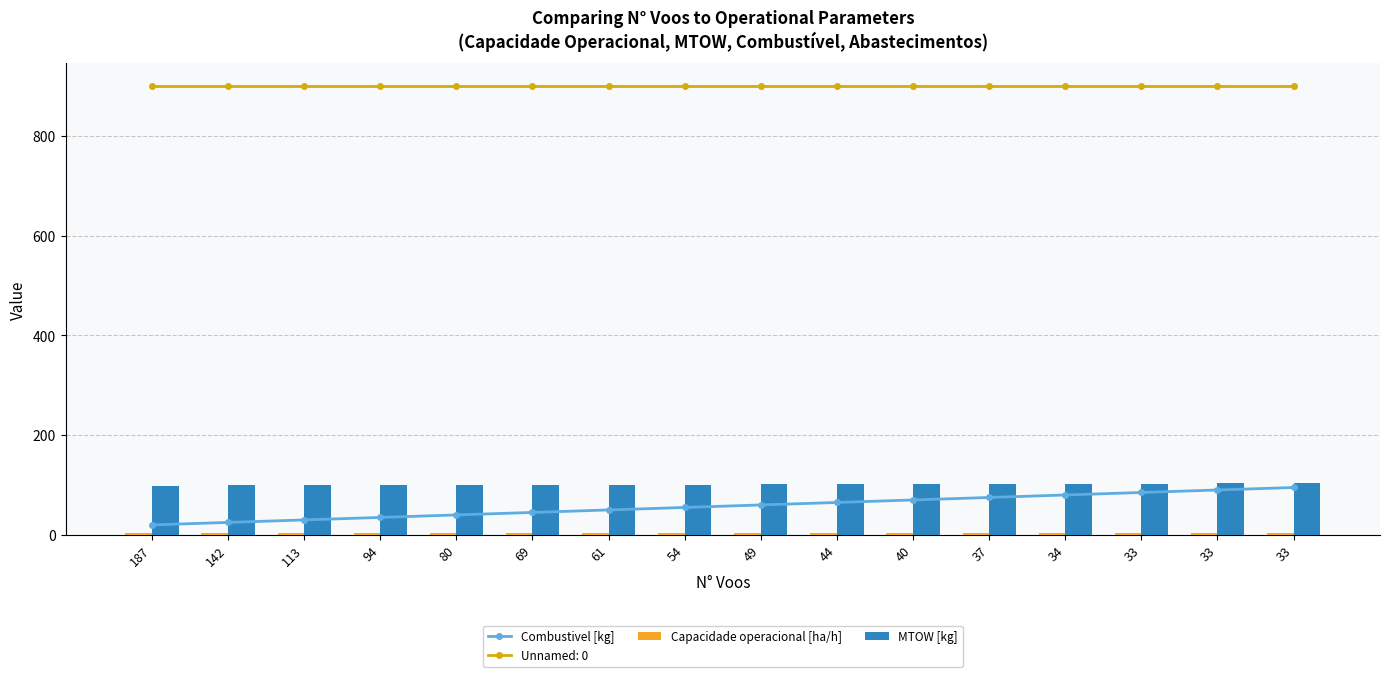

What is the smallest value displayed?

2.8